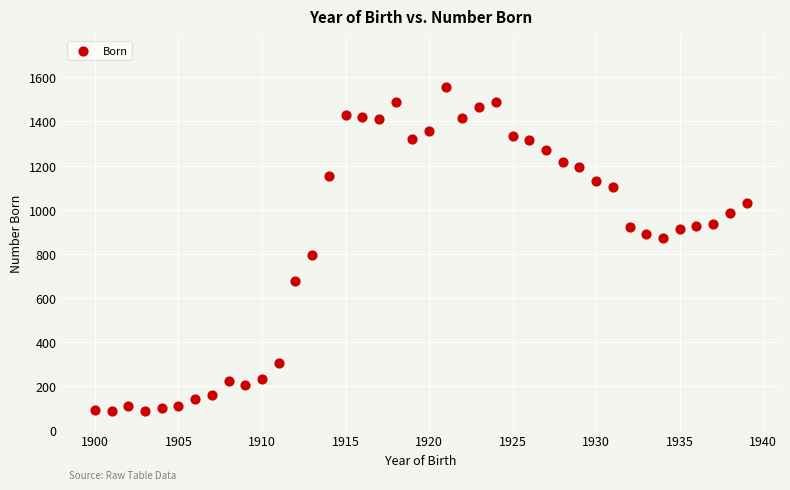

What is the range of Y values (max minus min)?

1466